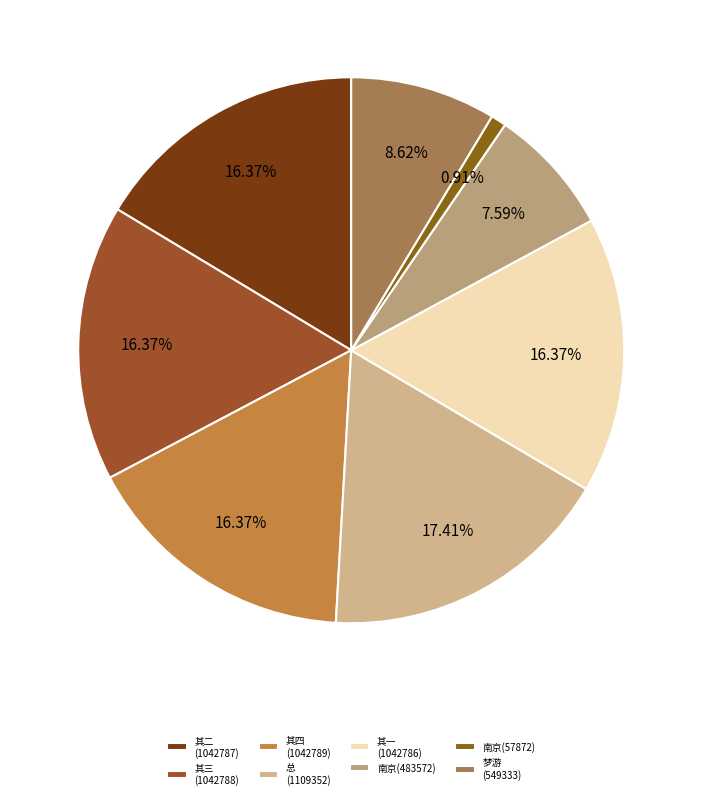

How many segments does this pie chart have?

8